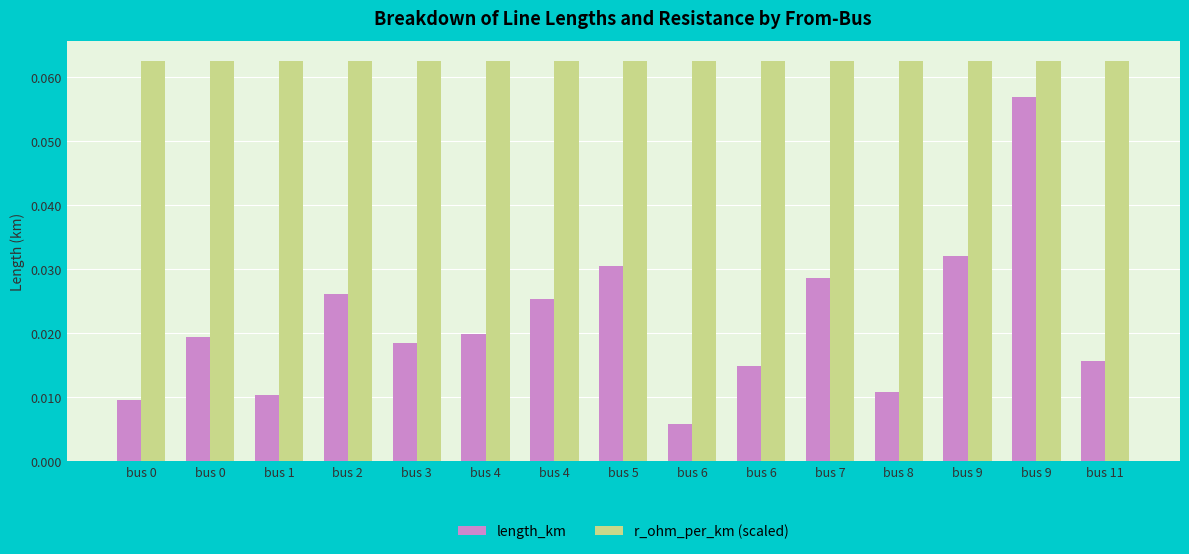

Reading left to right, list all the values displayed in this chart.

length_km: 0.0	0.0	0.0	0.0	0.0	0.0	0.0	0.0	0.0	0.0	0.0	0.0	0.0	0.1	0.0
r_ohm_per_km (scaled): 0.1	0.1	0.1	0.1	0.1	0.1	0.1	0.1	0.1	0.1	0.1	0.1	0.1	0.1	0.1